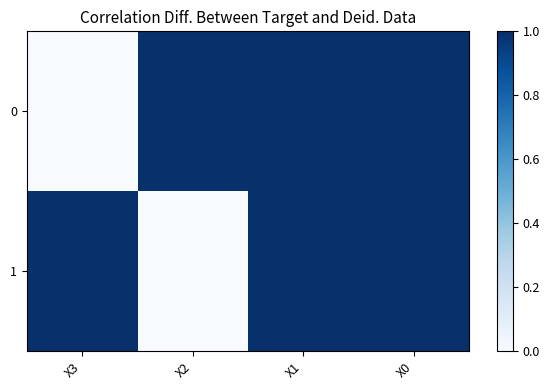

Reading left to right, transcribe all the data shown in this chart.

0: X3=0	X2=1	X1=1	X0=1
1: X3=1	X2=0	X1=1	X0=1